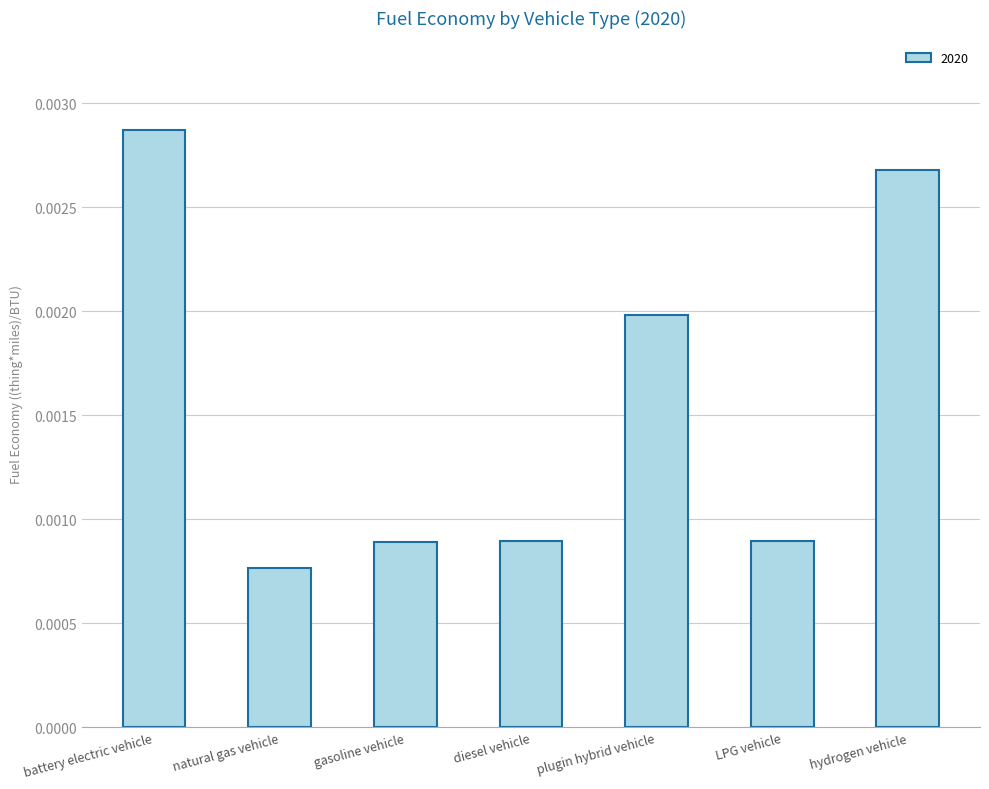

What is the label of the 5th bar from the right?

gasoline vehicle